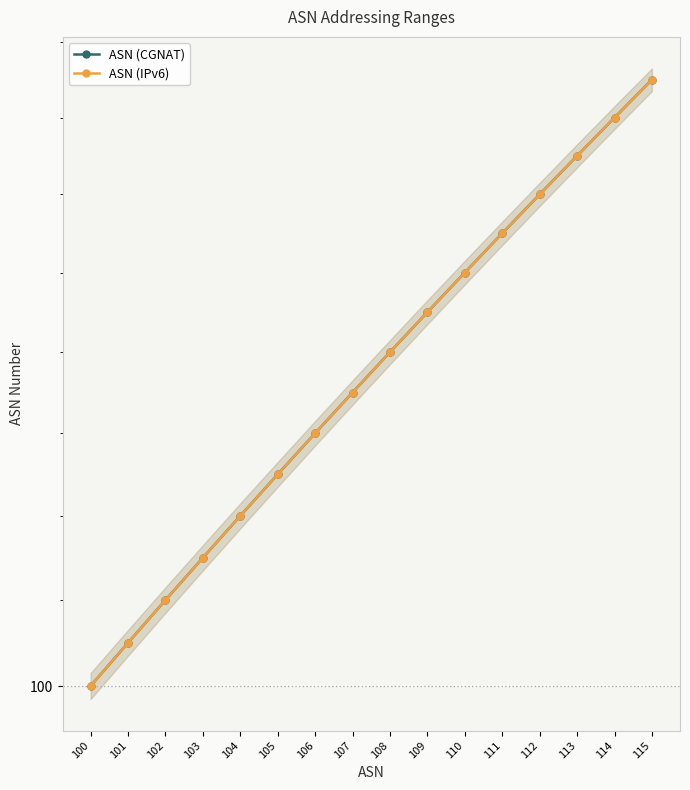

True or false: ASN (CGNAT) and ASN (IPv6) cross at least once.

False